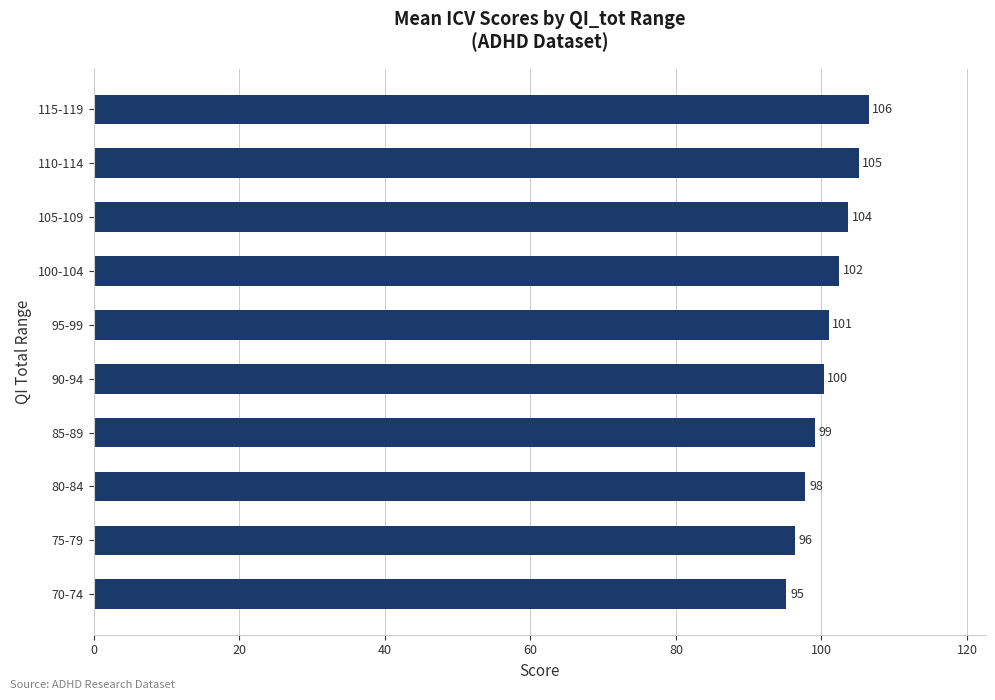

Read the value at 90-94.

100.3